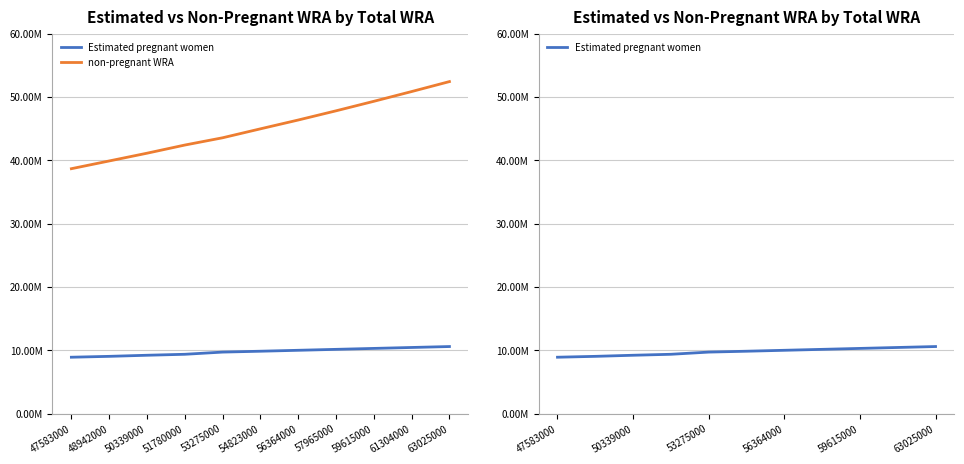

How many data points in Estimated pregnant women are less than 9852268?

5